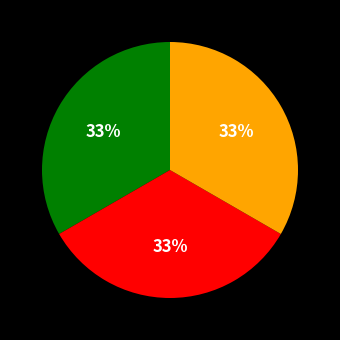

To the nearest percent, what is the average slice percentage?

33%